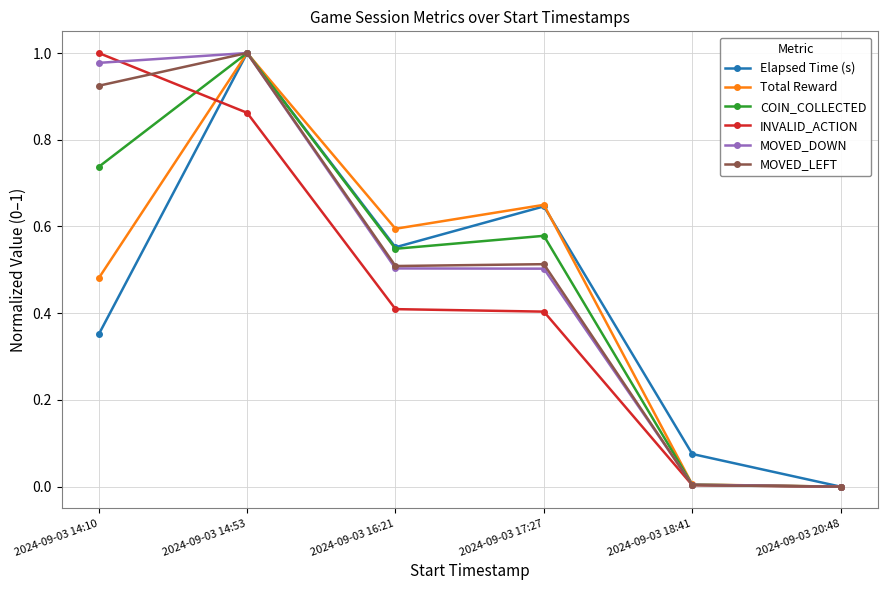

Which series changed the most between 2024-09-03 14:10 and 2024-09-03 14:53?

Elapsed Time (s)